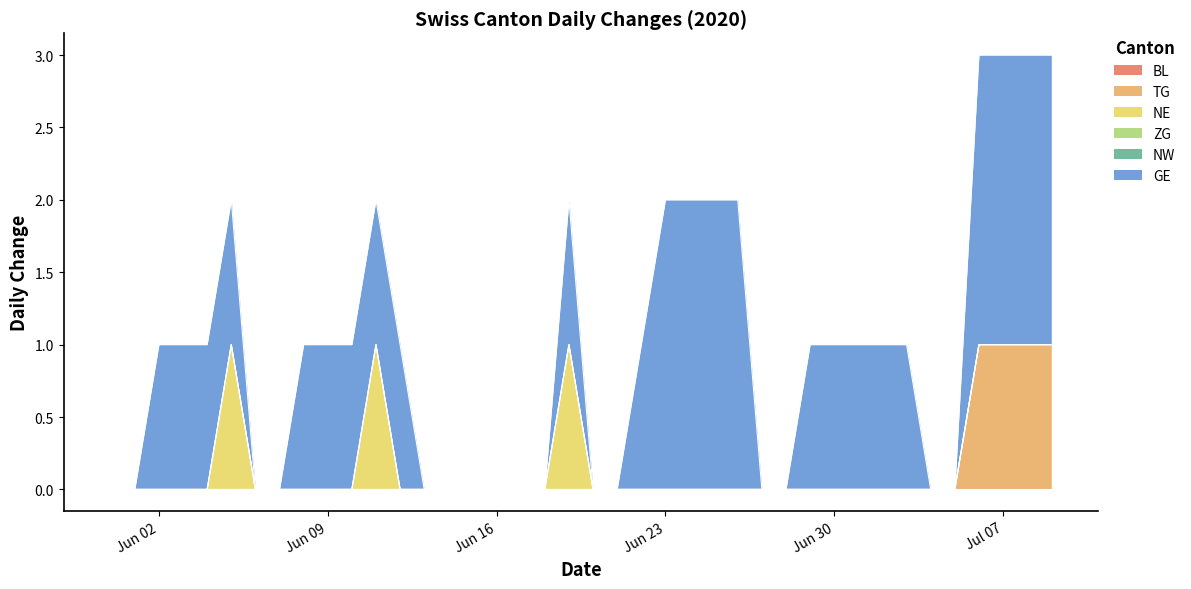

At which category does the chart reach its peak across all series?

2020-06-23